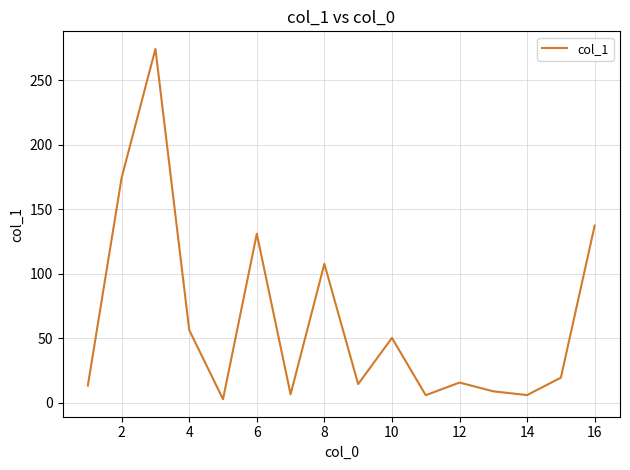

What is the difference between the maximum and minimum values?

271.5